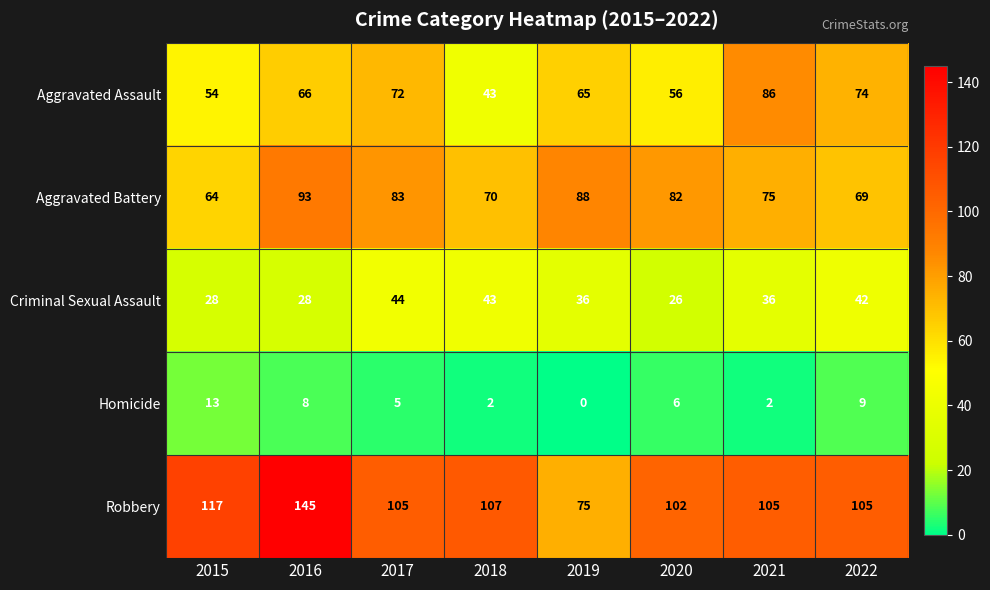

Rank the series at 2019 from highest to lowest value.

Aggravated Battery, Robbery, Aggravated Assault, Criminal Sexual Assault, Homicide